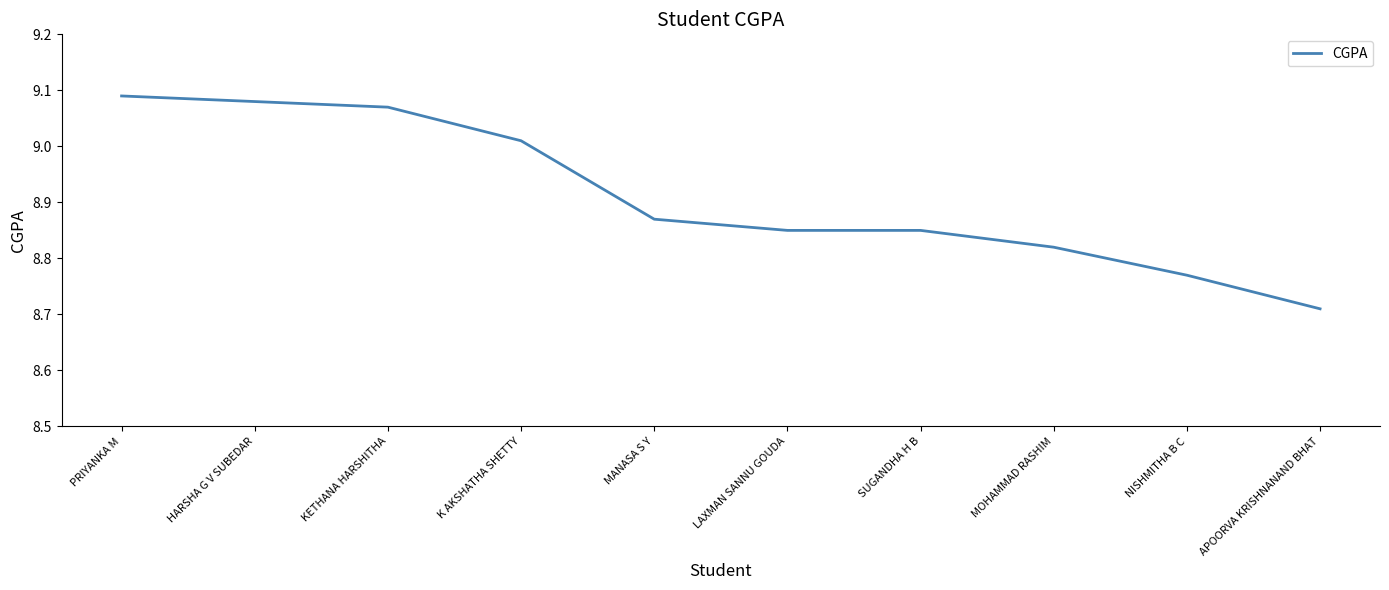

What position from the right is HARSHA G V SUBEDAR?

9